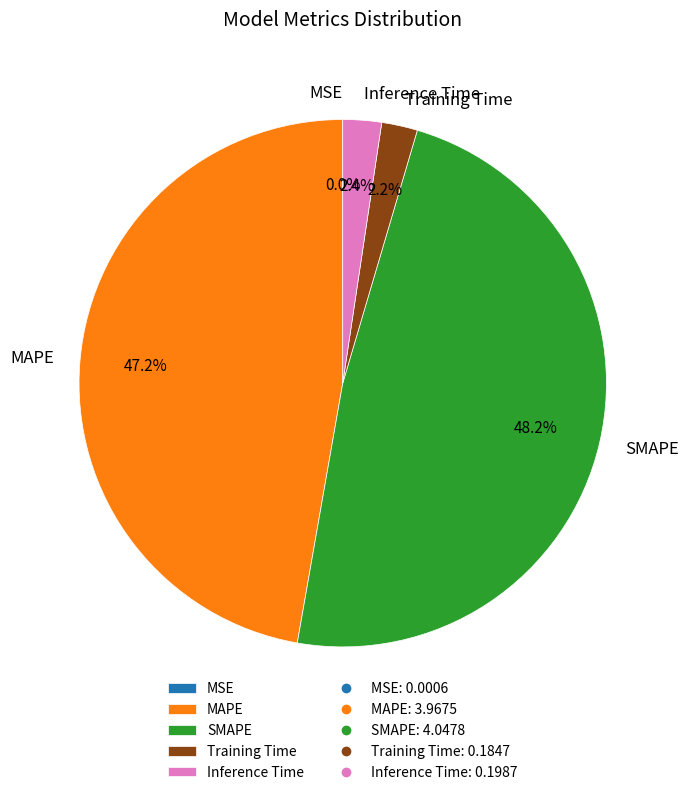

Is there any slice that represents more than half of the pie?

No